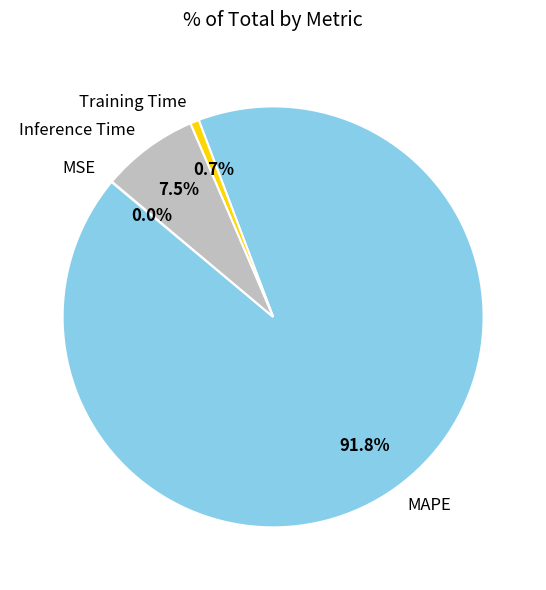

Which slice is the largest?

MAPE